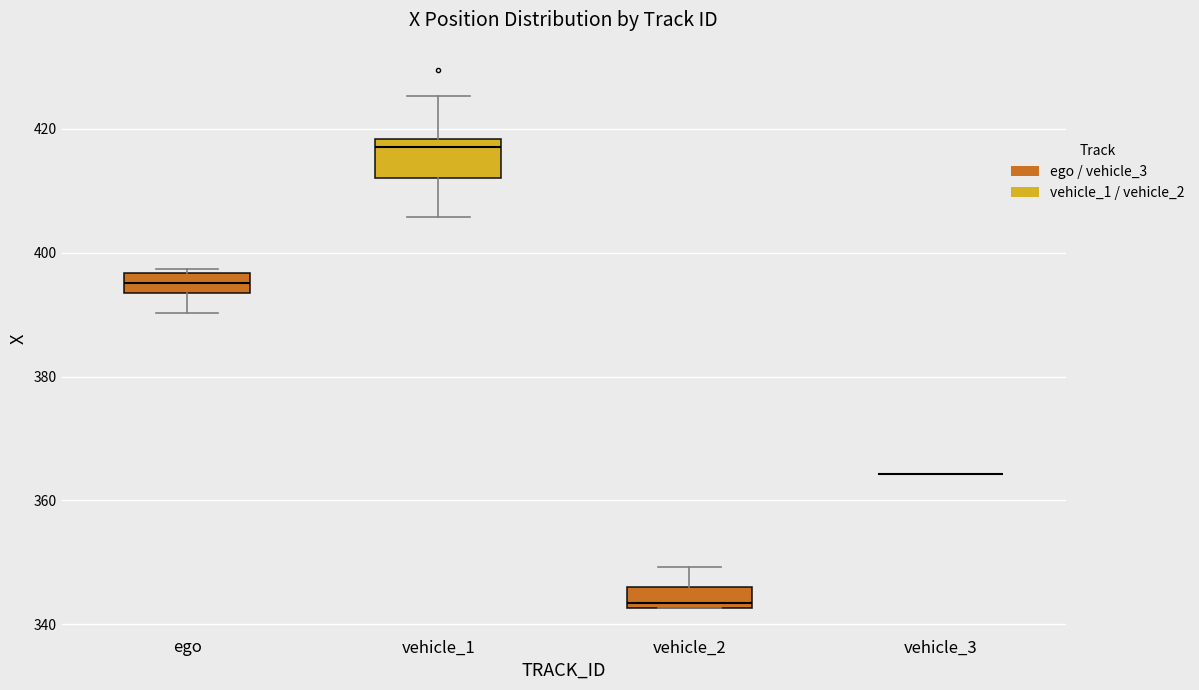

Where is the lower edge of the box for ego on the y-axis? The values are not printed on the chart, so give them approximately, as read against the axis.

394